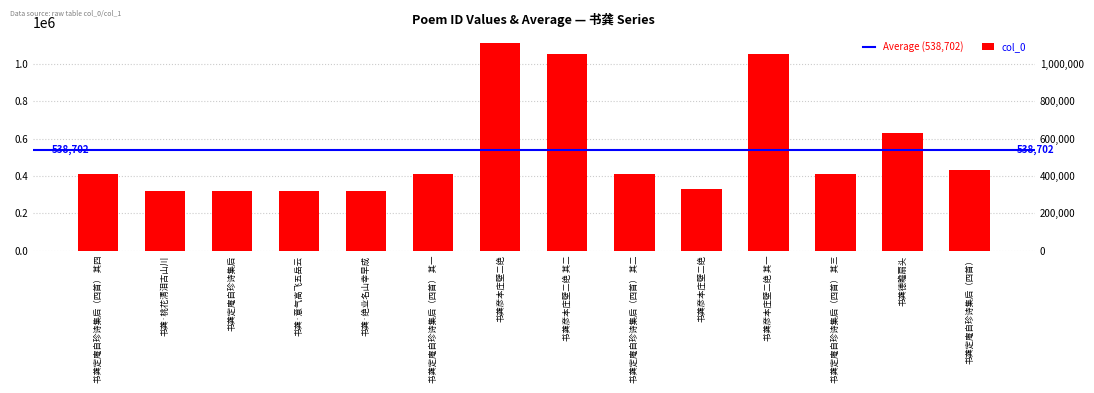

What is the change in value from 书龚彦本庄壁二绝 其二 to 书龚德瞻扇头?

-425434